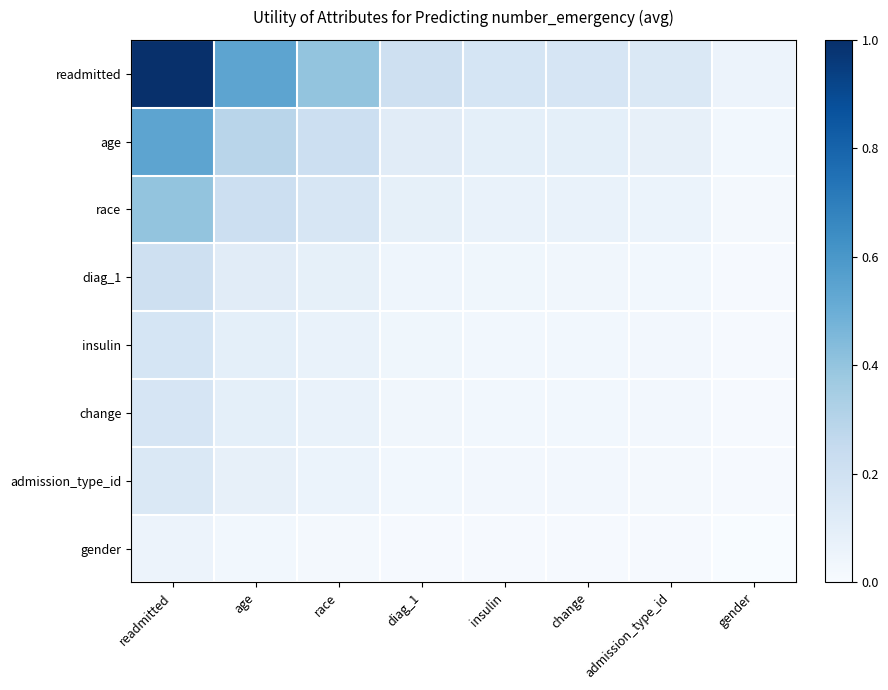

Which series has the largest total across all categories?

readmitted